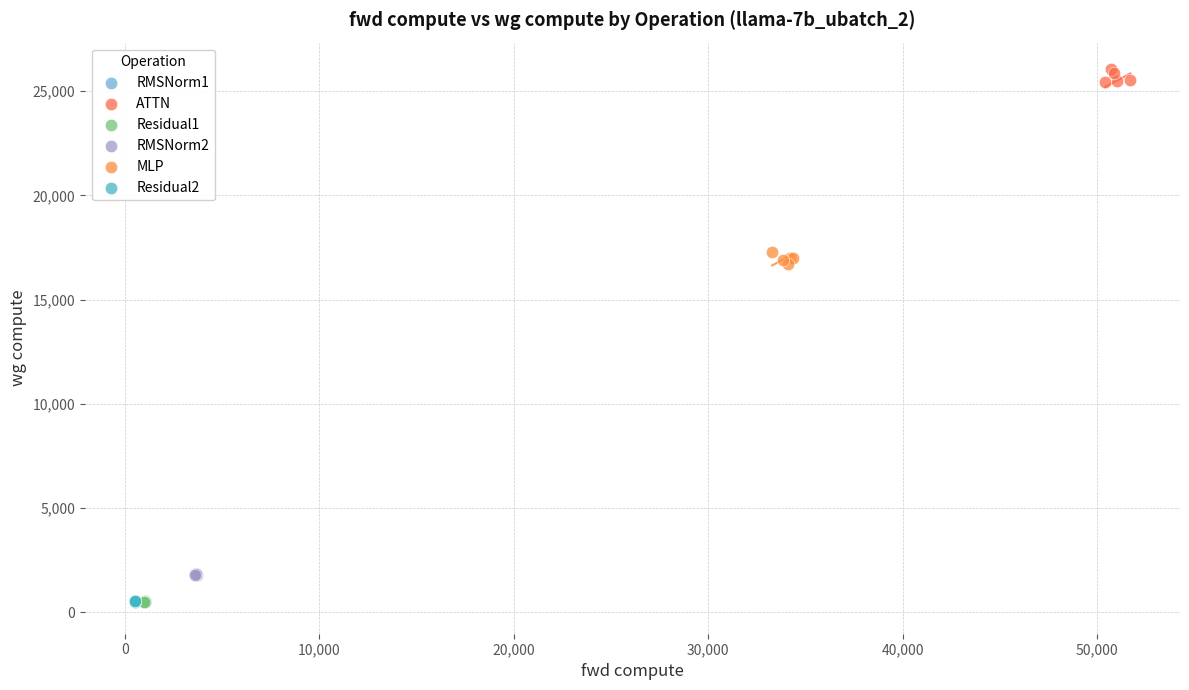

Which series has the widest spread of Y values?

ATTN